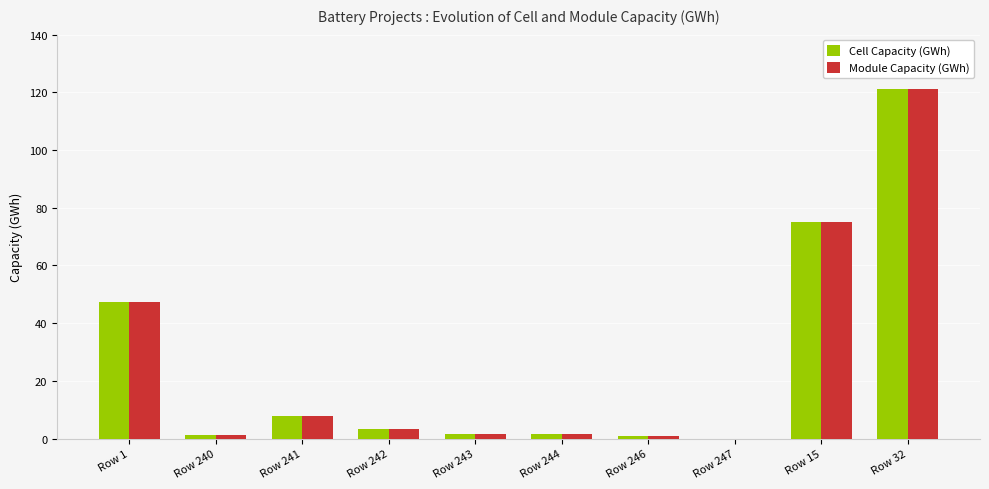

The value of Cell Capacity (GWh) at Row 15 is 21.1. True or false?

False